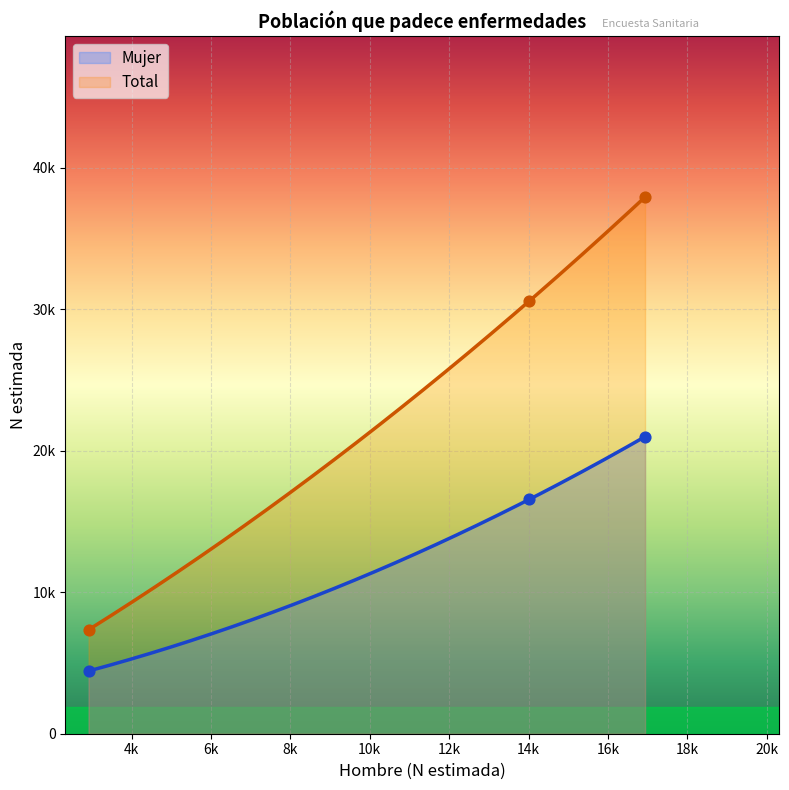

Is the value of Total at Urbano - Sí greater than the value of Mujer at Total - Sí?

Yes